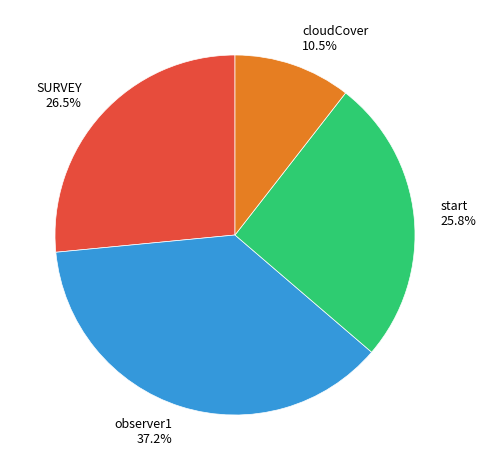

To the nearest percent, what percentage of the pie is observer1?

37%